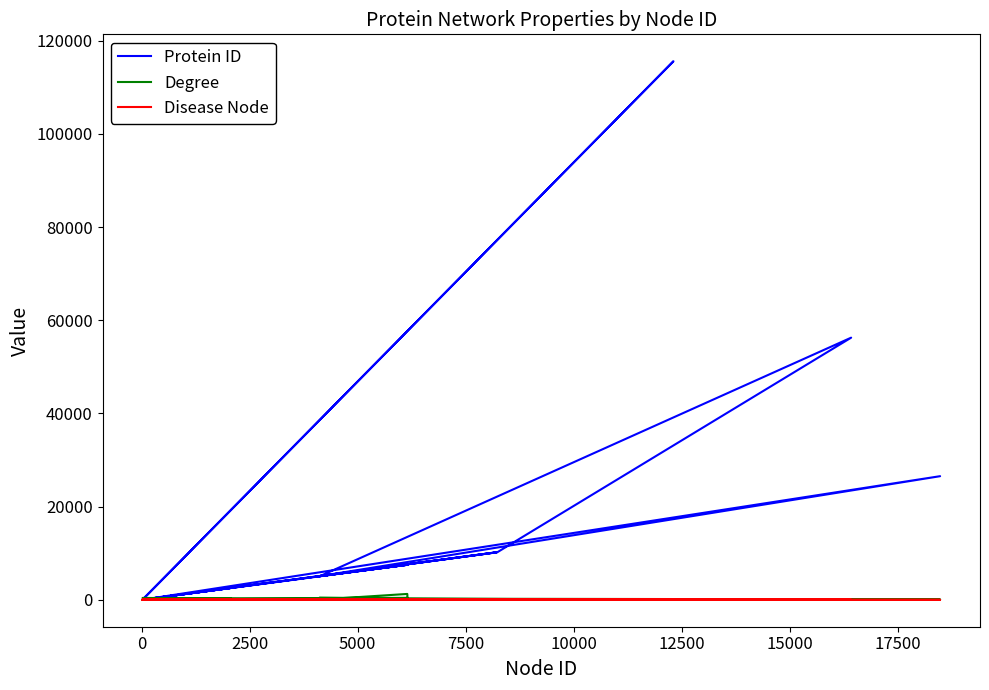

Reading right to left, list all the values displayed in this chart.

Protein ID: 5108	26528	51	5105	5104	10211	56254	5093	5091	10201	34	2547	25	115572	22	7529	5071	7520	7514	5054
Degree: 269	80	51	98	27	121	83	192	61	15	54	285	389	63	25	398	426	233	1256	39
Disease Node: 0	0	0	1	0	0	0	0	0	0	0	0	0	0	0	0	0	0	0	0